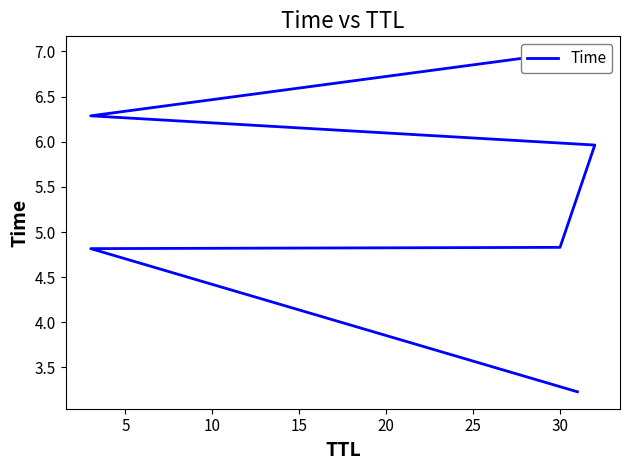

Reading left to right, transcribe all the data shown in this chart.

3.2	4.8	4.8	6.0	6.3	7.0